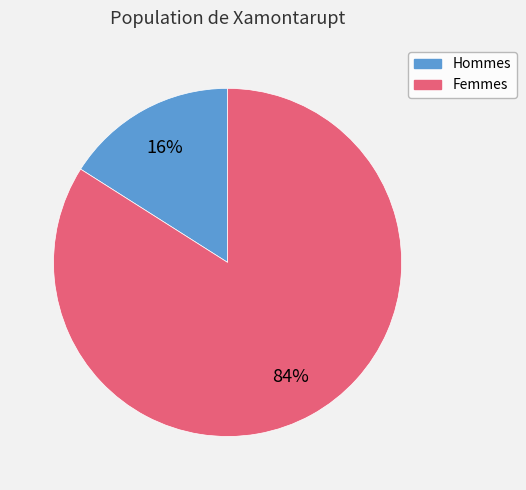

To the nearest percent, what is the average slice percentage?

50%